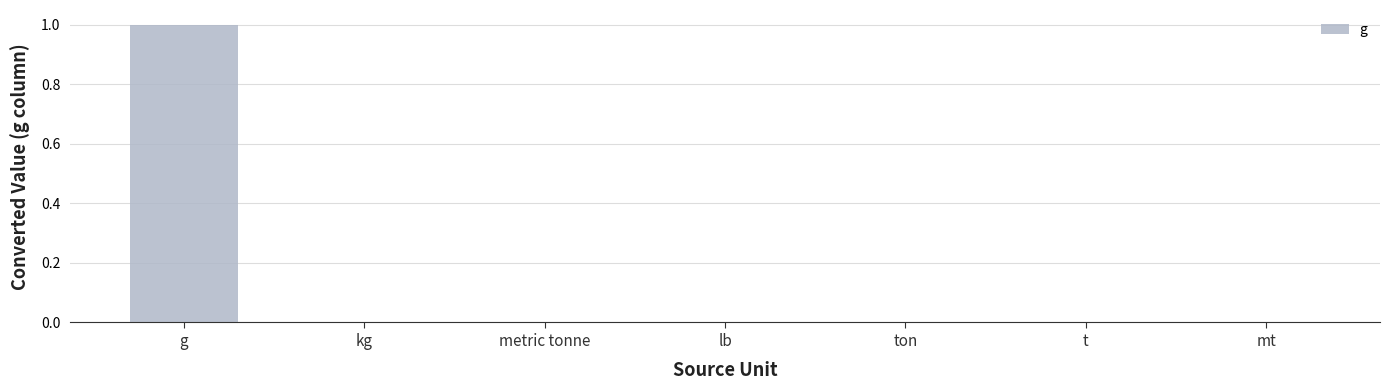

Is it true that the value at kg is 0.0?

True